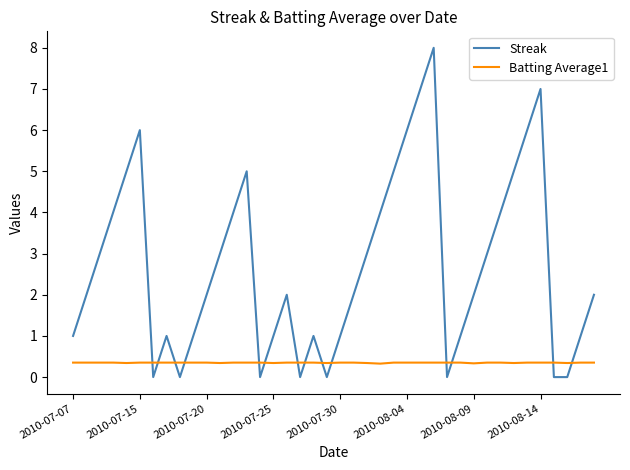

List the series in order of their overall mean, lowest first.

Batting Average1, Streak